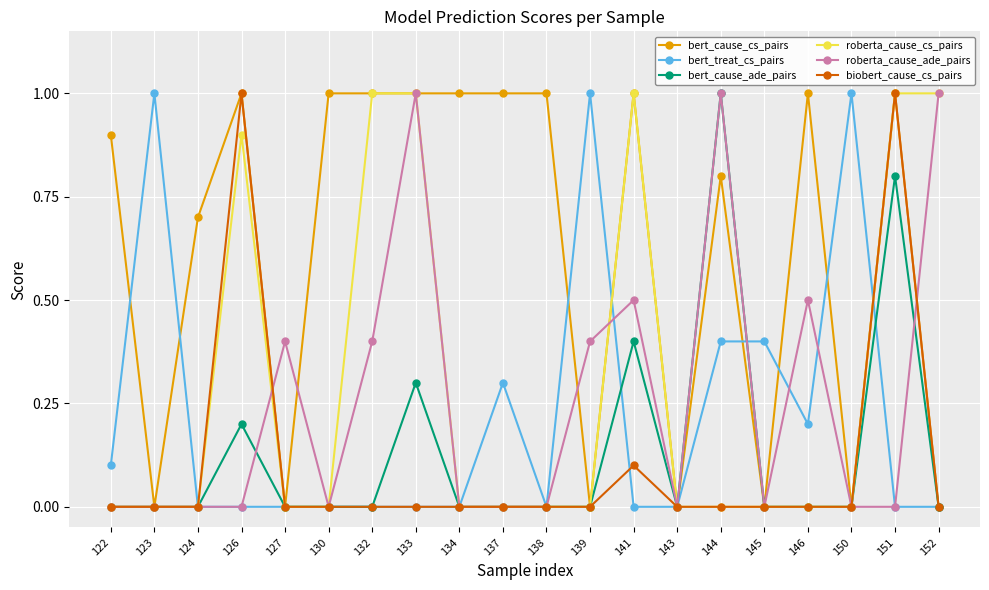

True or false: roberta_cause_cs_pairs has more than 1 points higher than both neighbors.

True